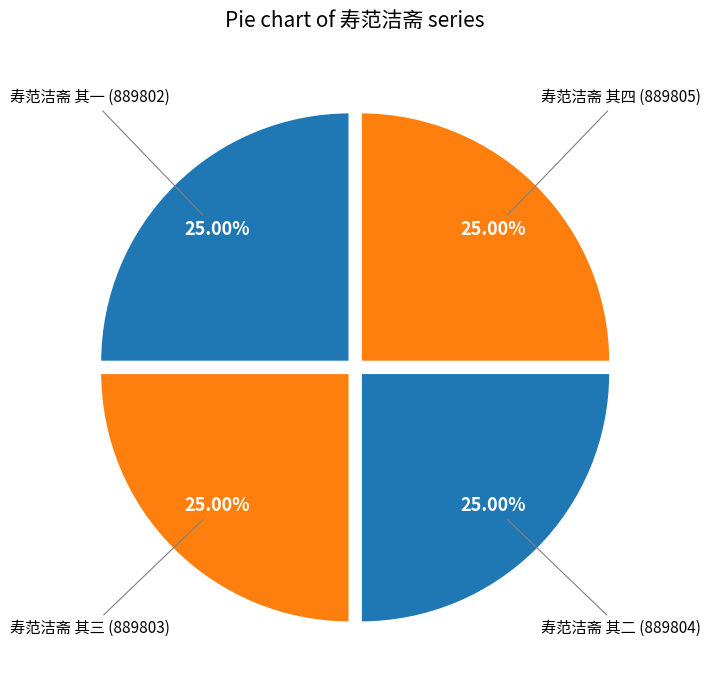

Count the number of slices in the pie.

4